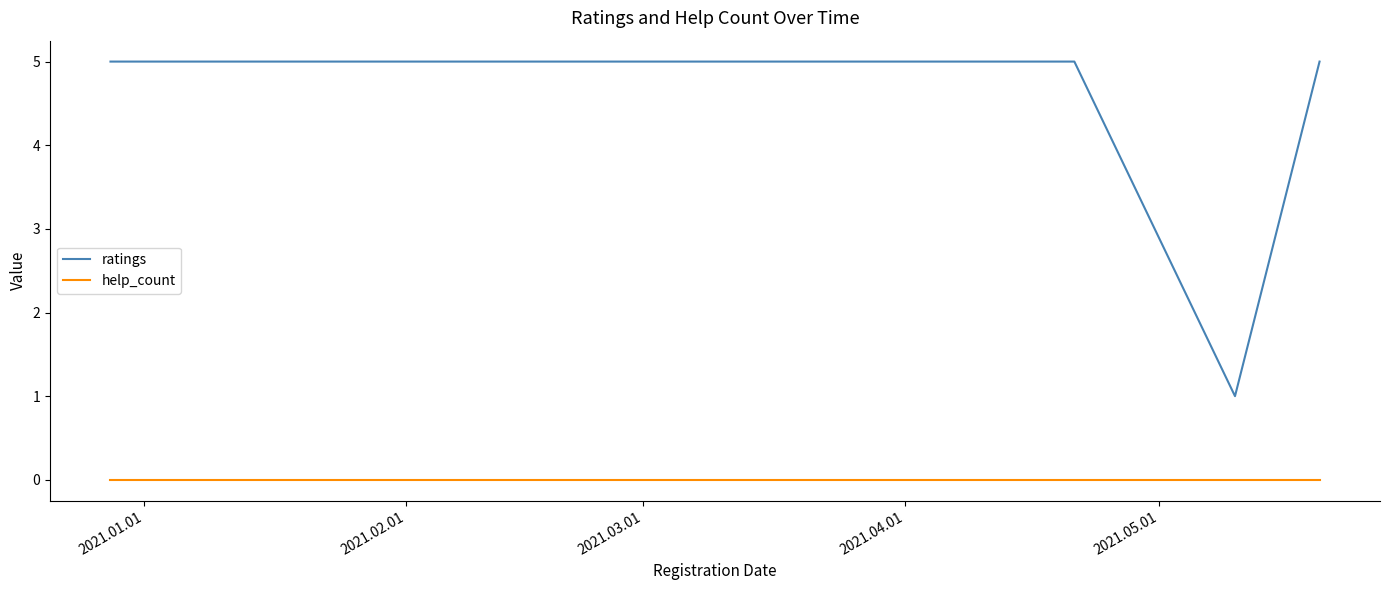

Which series has the largest total across all categories?

ratings